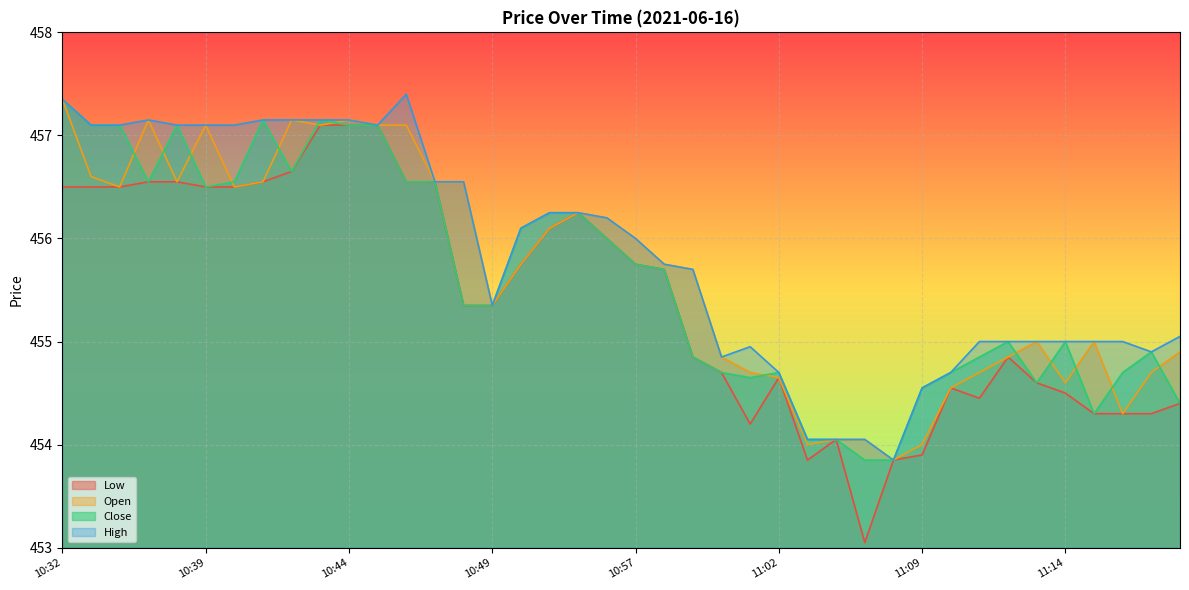

True or false: Close has a value of 212.9 at 11:09.

False